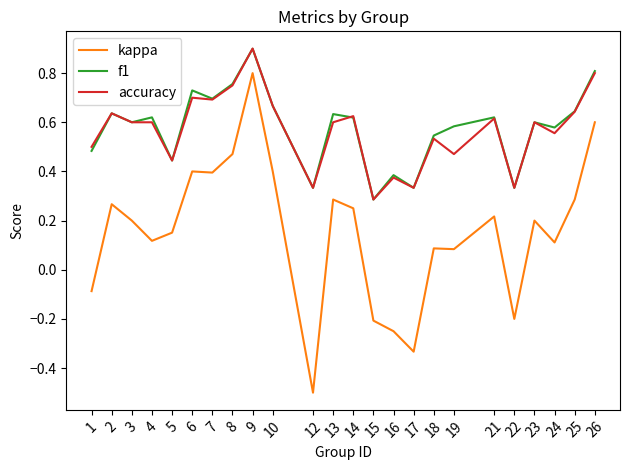

Does the chart have visible grid lines?

No